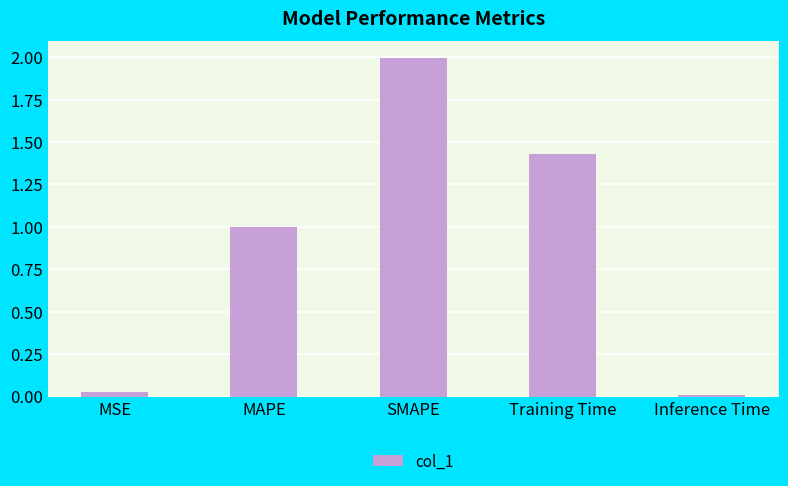

At which category does the chart reach its minimum across all series?

Inference Time